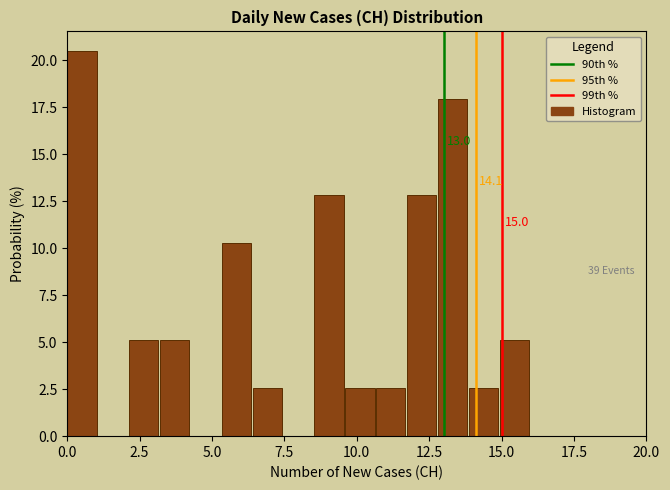

Read against the x-axis, roughly where is the centre of the tallest bar?

0.5